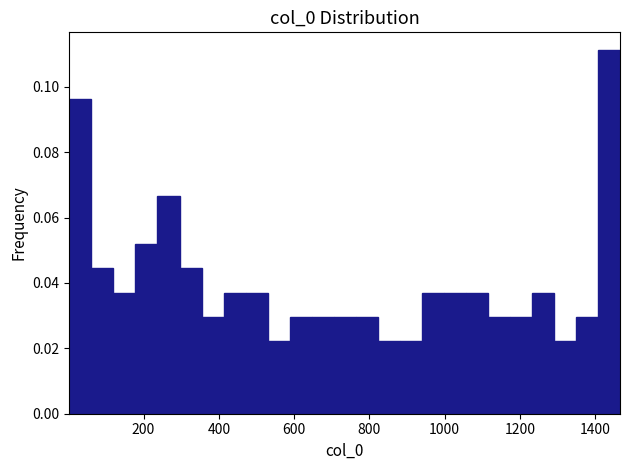

Read against the x-axis, roughly where is the centre of the tallest bar?

1440